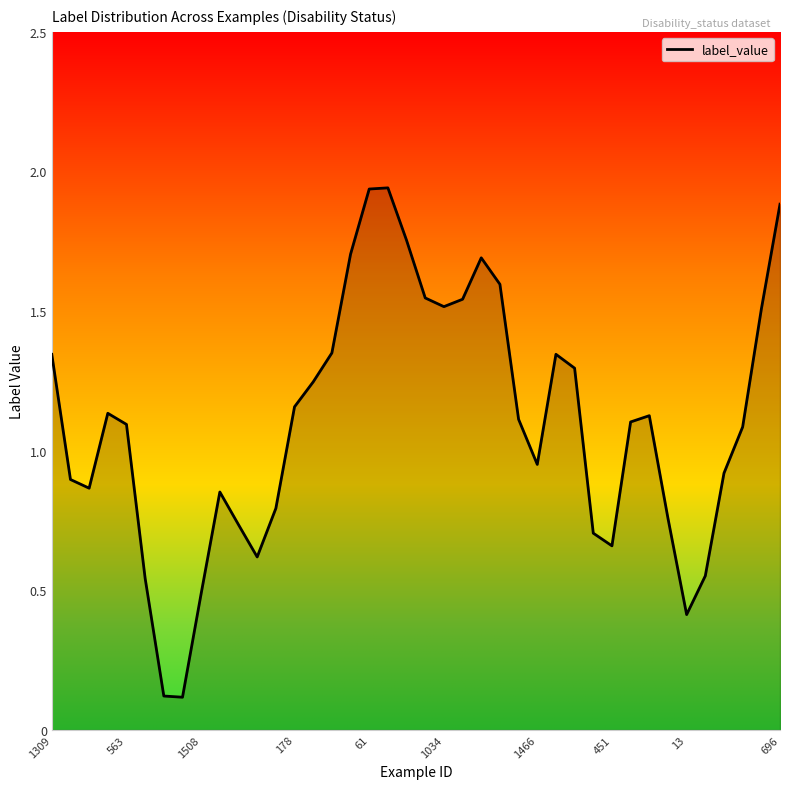

Is it true that label_value equals 2.7 at 61?

False